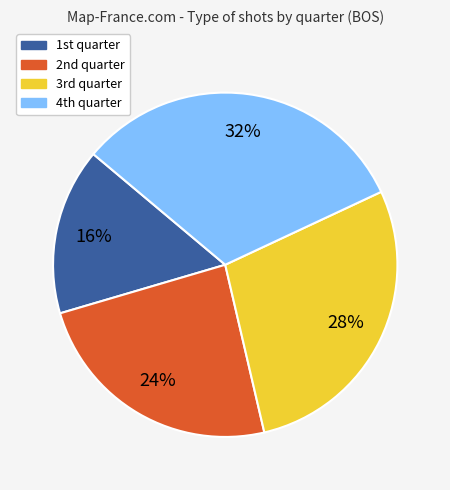

Is there any slice that represents more than half of the pie?

No